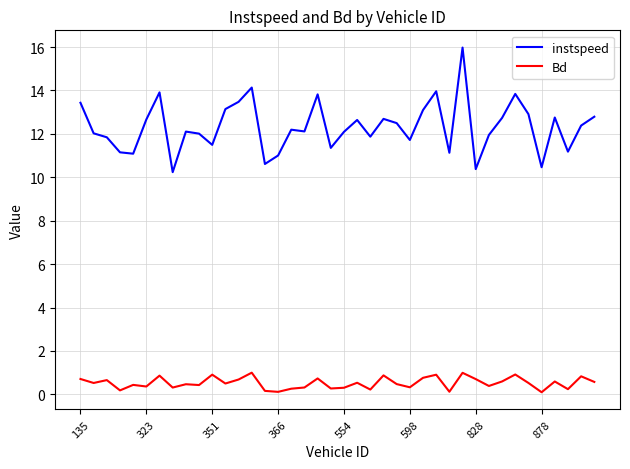

Which series has the largest range (max minus min)?

instspeed